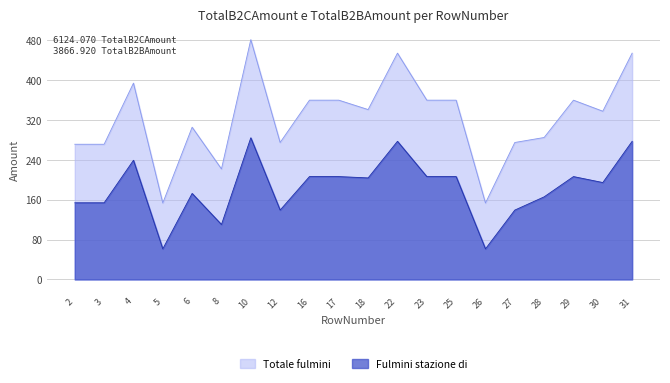

True or false: Fulmini stazione di has a value of 172.7 at 6.

True